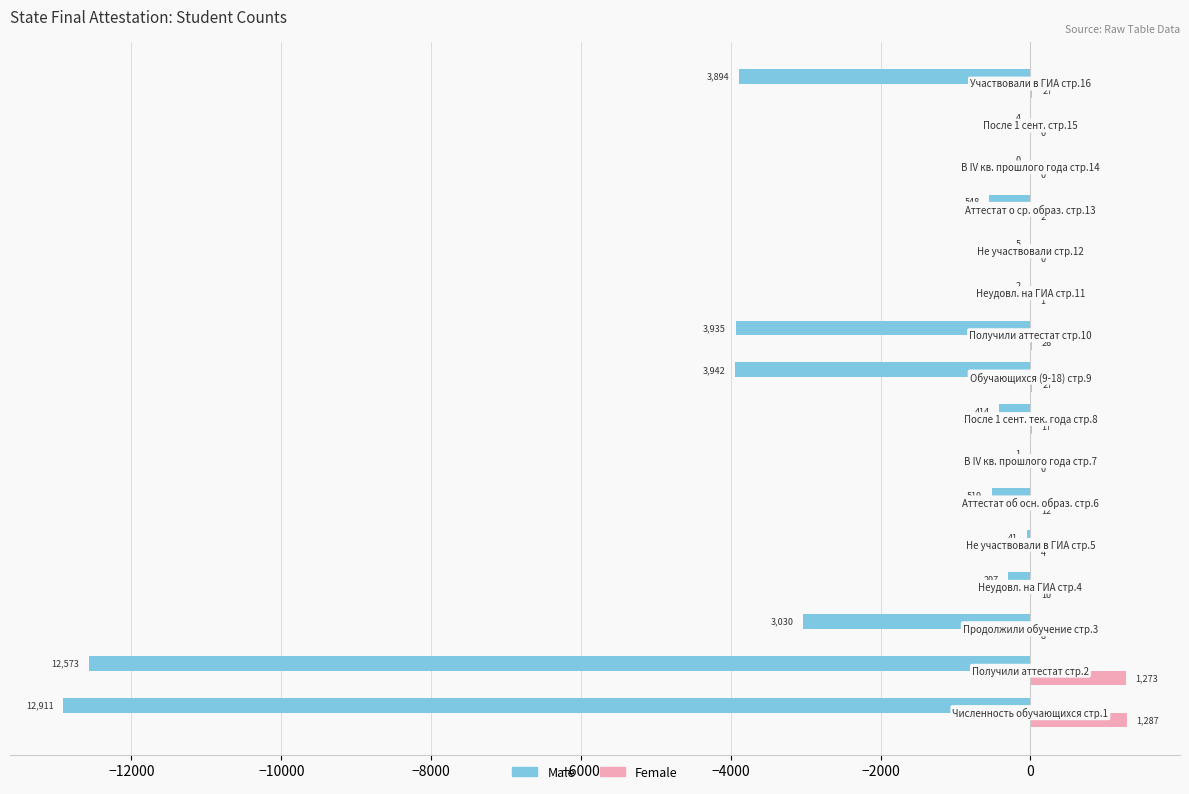

What is the sum of all Male values?

-42116